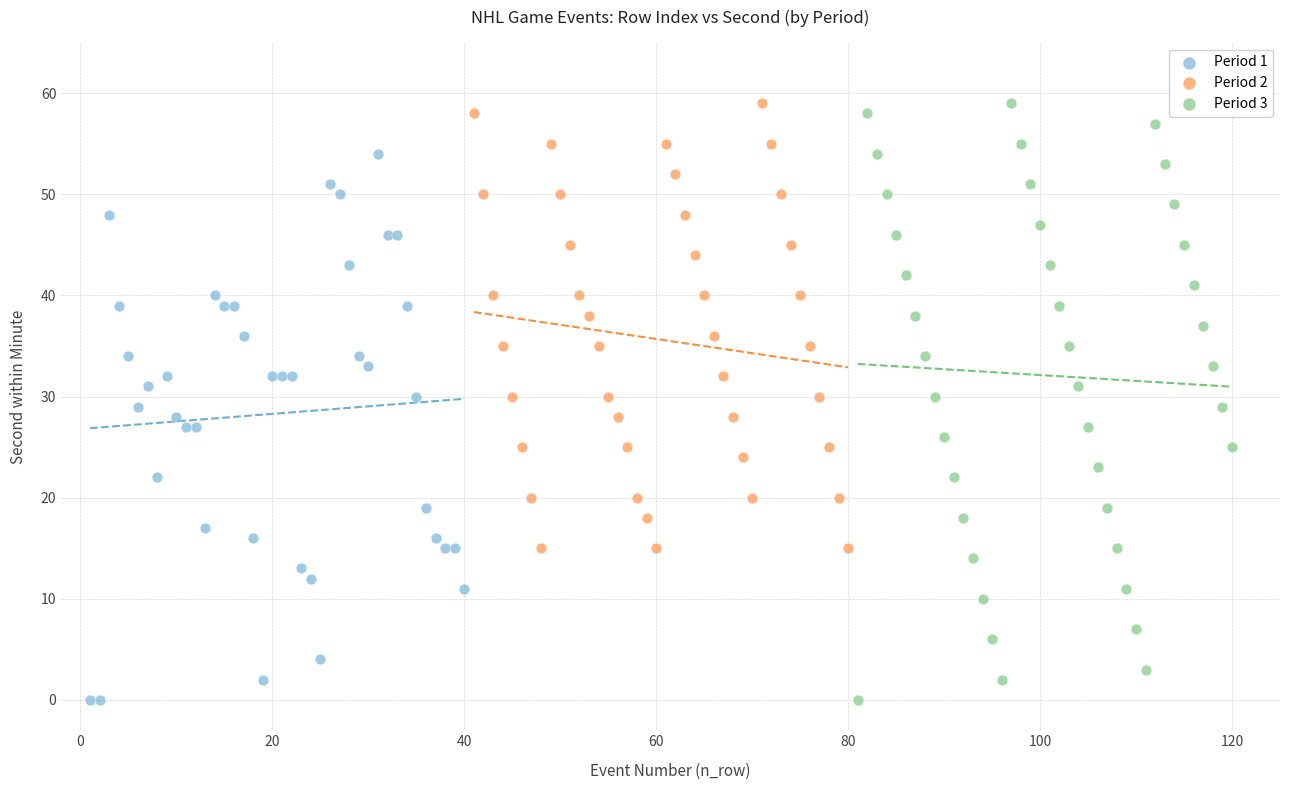

Which series has the largest Y range (max minus min)?

Period 3